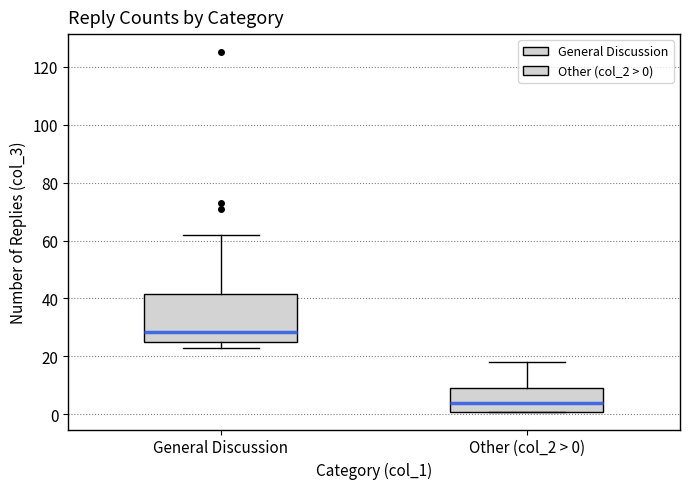

Which box's median line is the highest?

General Discussion